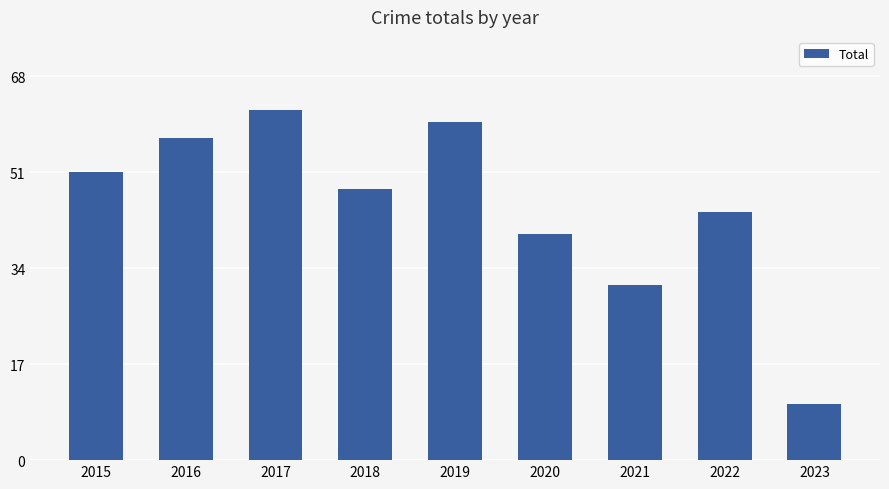

What is the smallest value displayed?

10